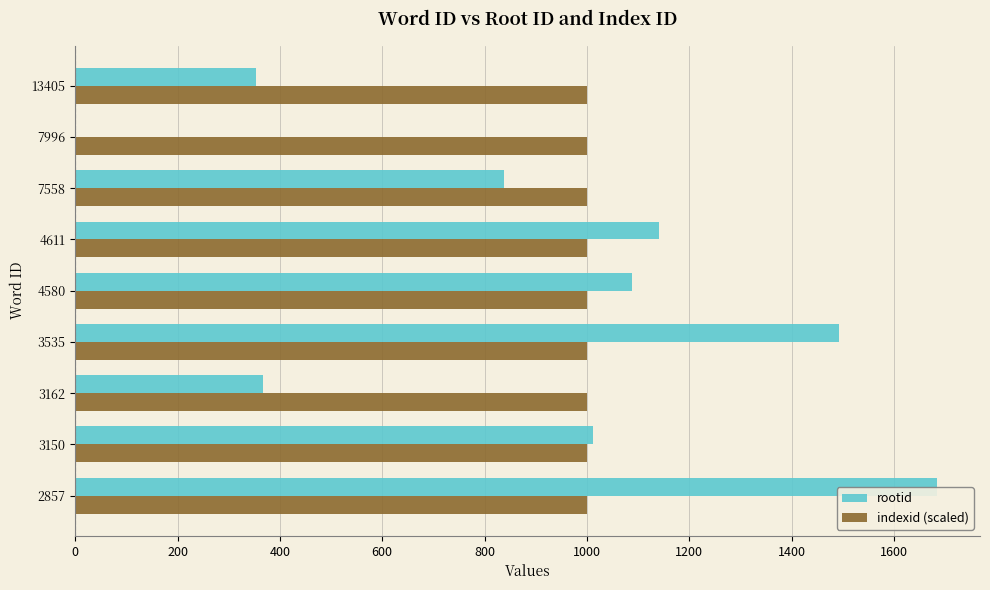

At which category is the sum across all series the highest?

2857